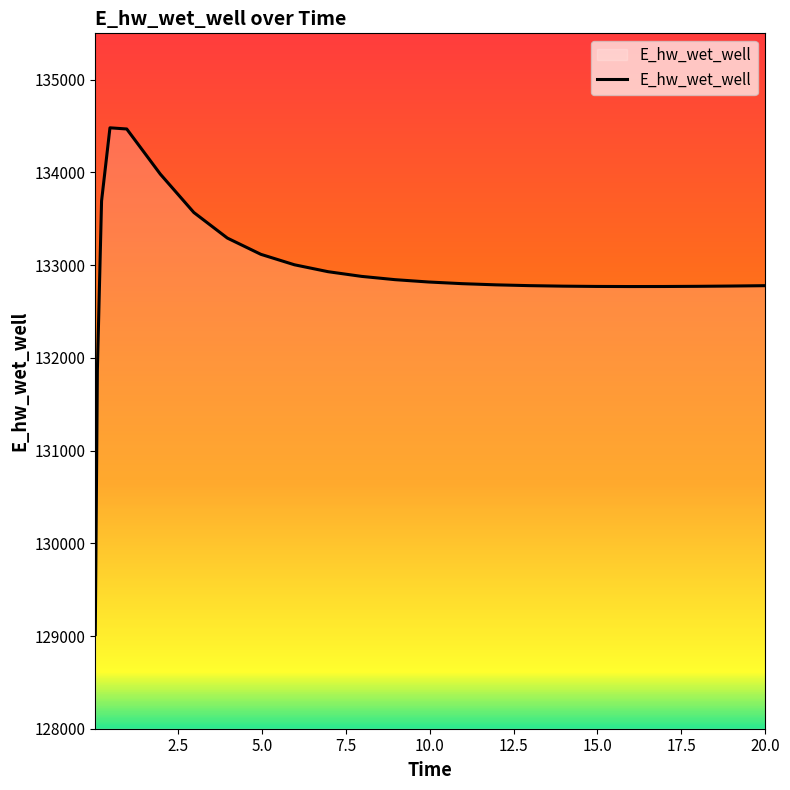

Count the number of values greater than 132800.

13